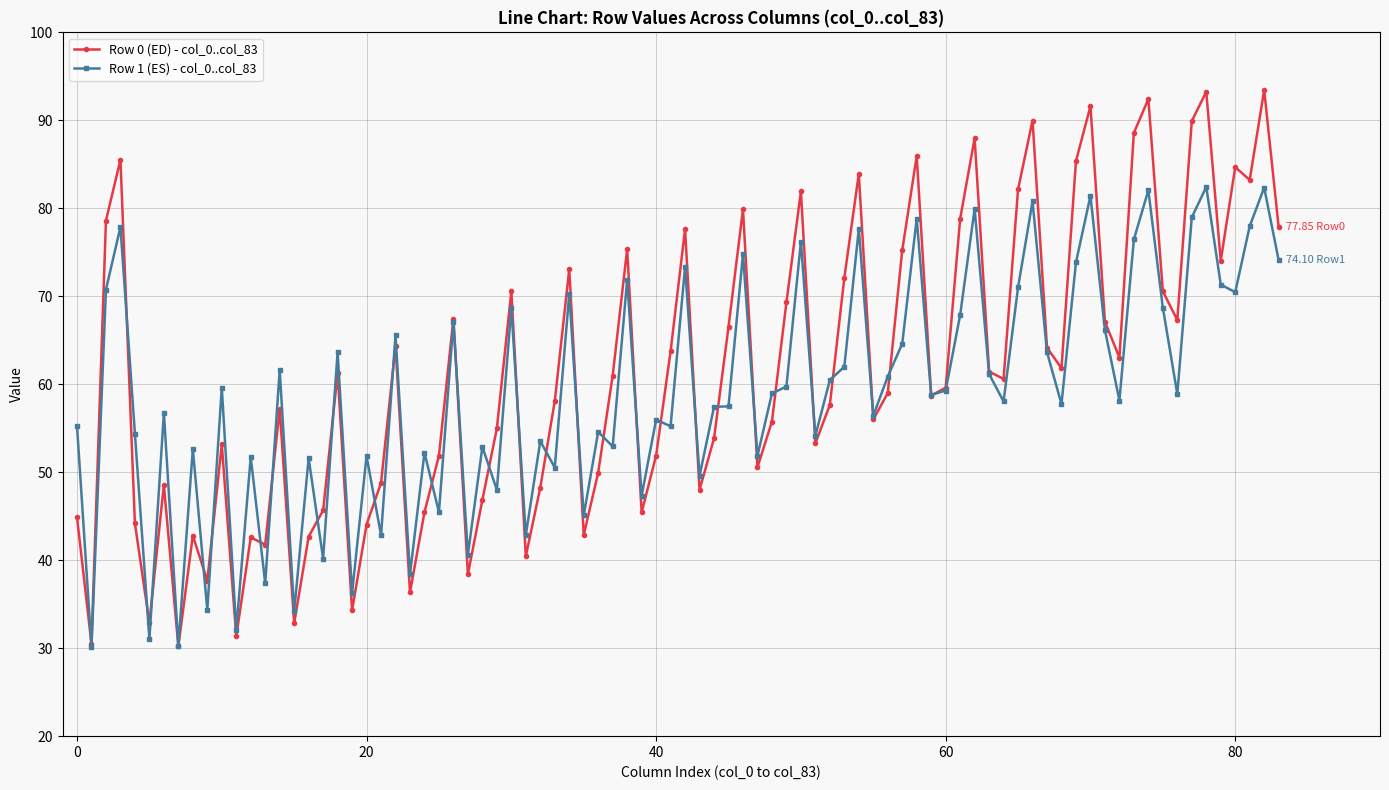

How many distinct data groups are displayed?

2